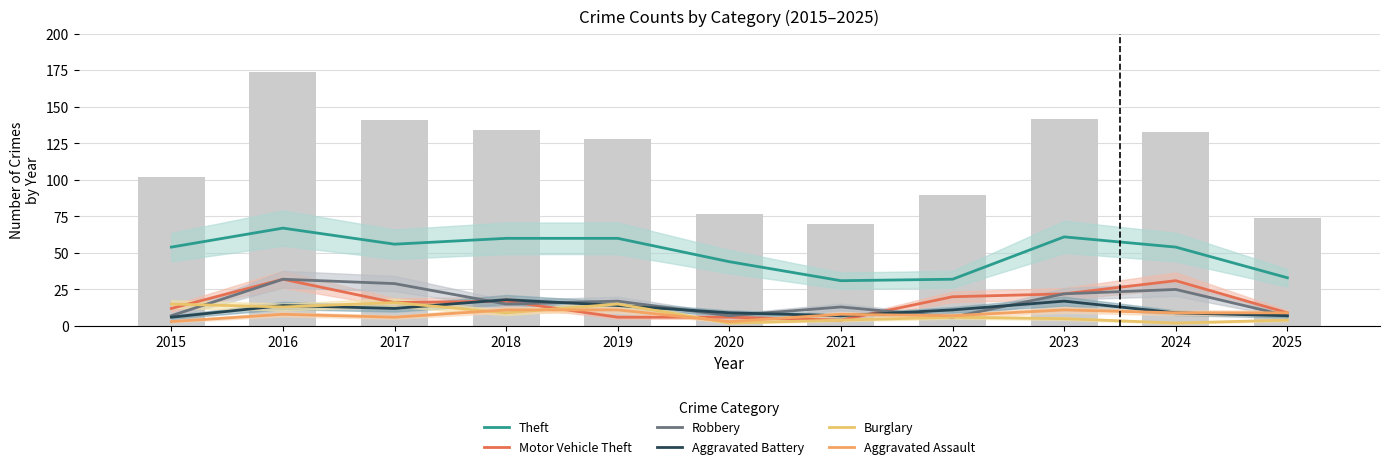

Reading left to right, extract all data points from this chart.

Theft: 2015=54	2016=67	2017=56	2018=60	2019=60	2020=44	2021=31	2022=32	2023=61	2024=54	2025=33
Motor Vehicle Theft: 2015=12	2016=32	2017=16	2018=17	2019=6	2020=6	2021=4	2022=20	2023=22	2024=31	2025=9
Robbery: 2015=7	2016=32	2017=29	2018=15	2019=17	2020=7	2021=13	2022=6	2023=22	2024=25	2025=7
Aggravated Battery: 2015=6	2016=14	2017=12	2018=18	2019=14	2020=9	2021=7	2022=11	2023=17	2024=9	2025=7
Burglary: 2015=15	2016=13	2017=16	2018=9	2019=15	2020=2	2021=4	2022=6	2023=5	2024=2	2025=4
Aggravated Assault: 2015=3	2016=8	2017=6	2018=11	2019=11	2020=3	2021=8	2022=7	2023=11	2024=9	2025=9